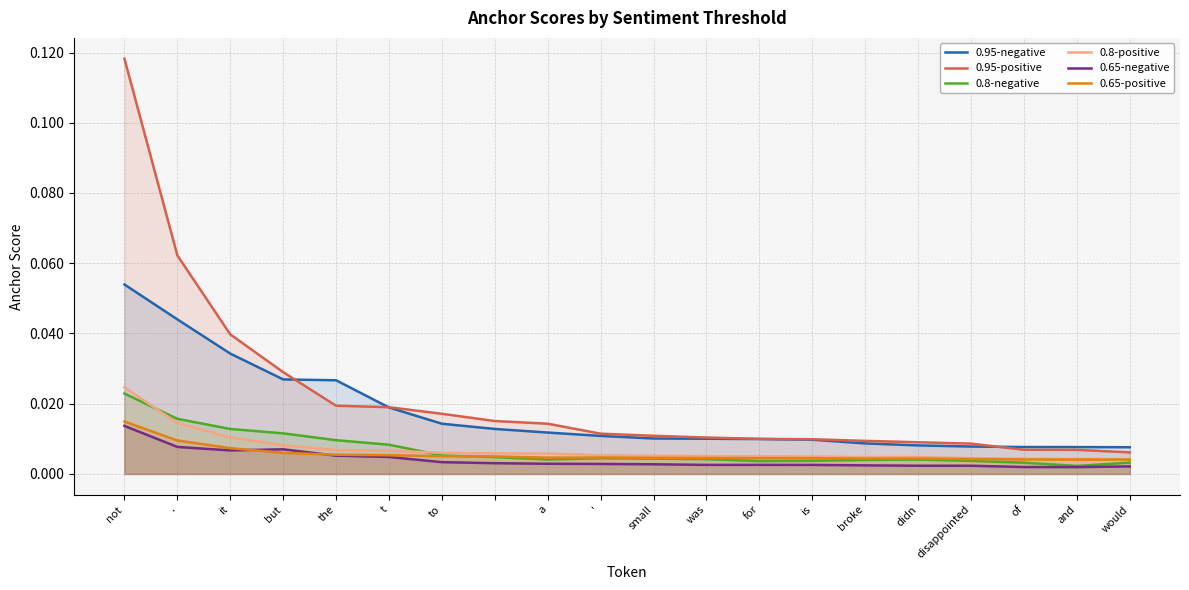

Which category has the highest value across all series?

not